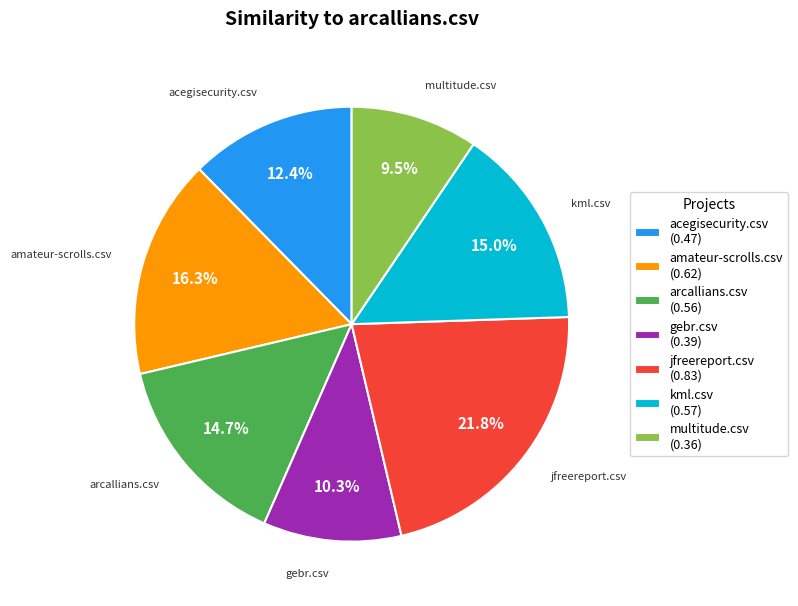

What is the largest slice in the pie chart?

jfreereport.csv